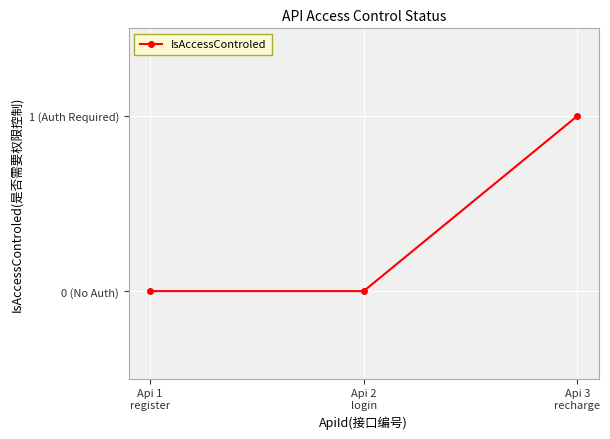

Is it true that the value at Api 2
login is 0?

True